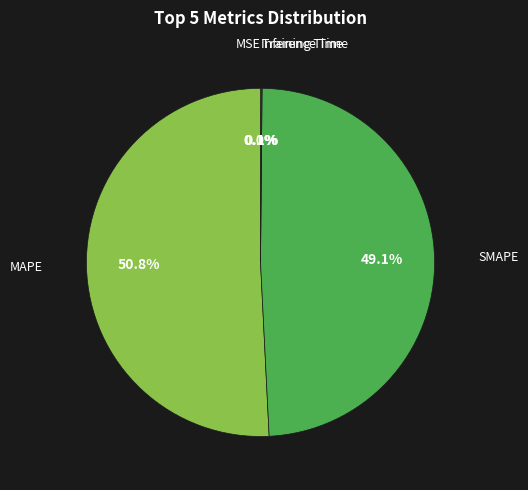

To the nearest percent, what is the difference between the largest and smallest slice percentages?

51%